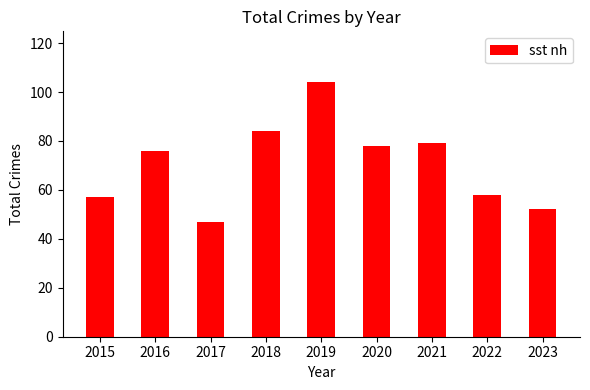

What is the difference between the values at 2022 and 2023?

6